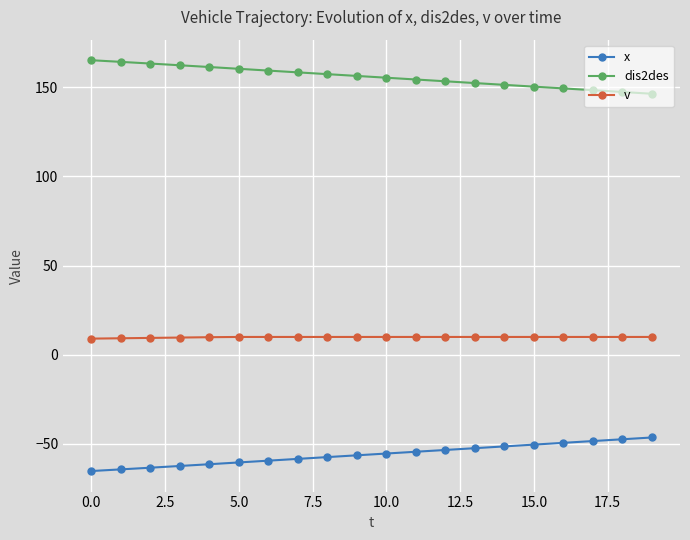

What is the sum of all dis2des values?

3117.2